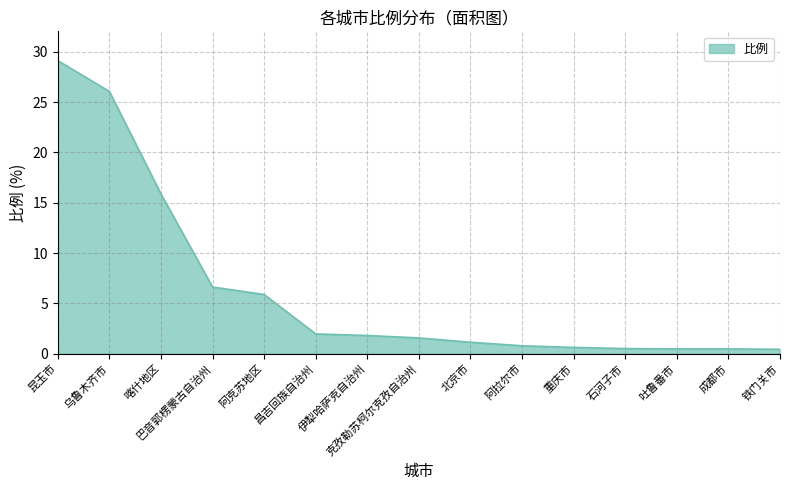

What is the maximum value shown in the chart?

29.1